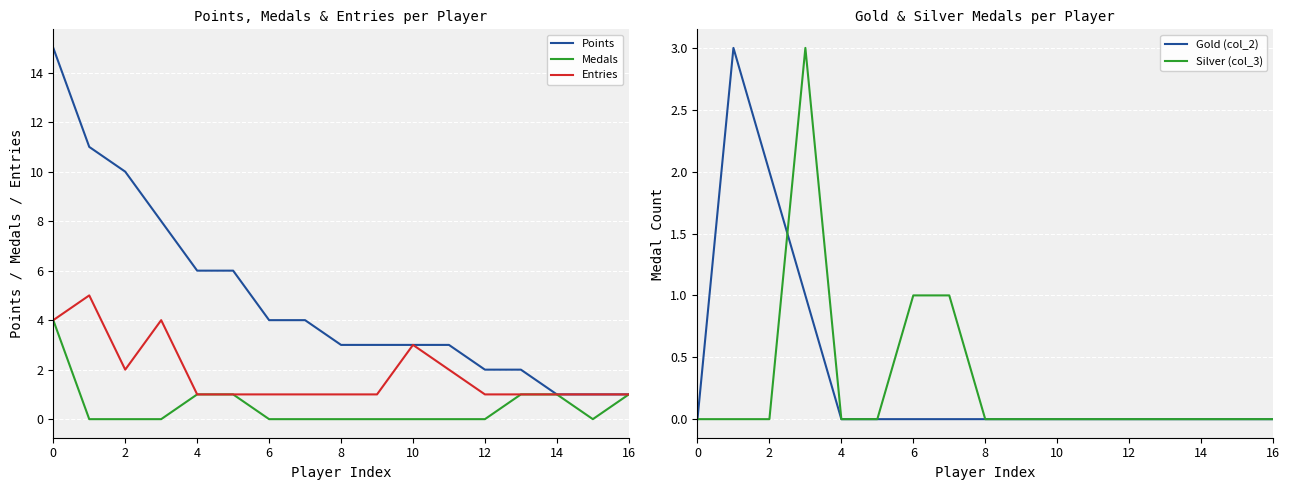

True or false: Points and Medals intersect in this chart.

False